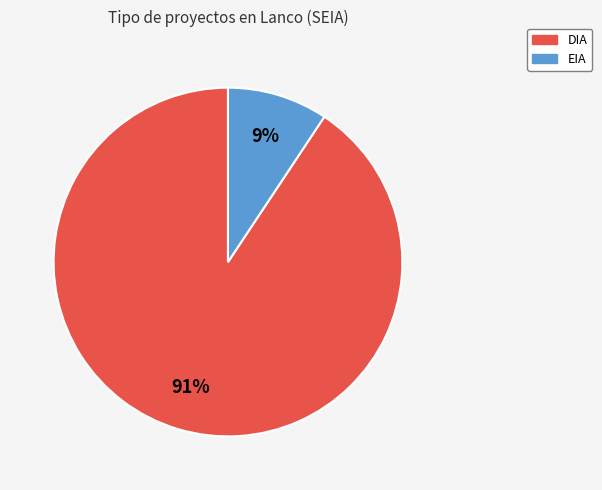

To the nearest percent, what percentage of the pie is EIA?

9%